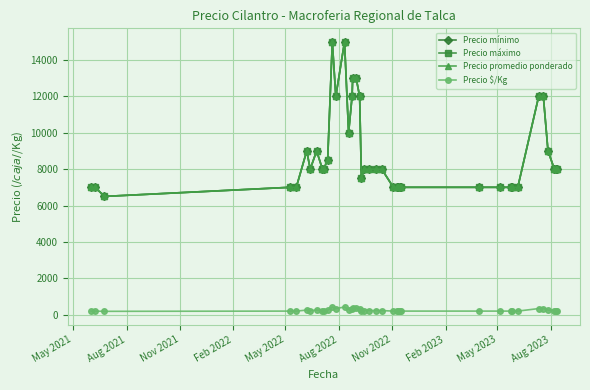

How many interior local peaks does the Precio máximo series have?

4